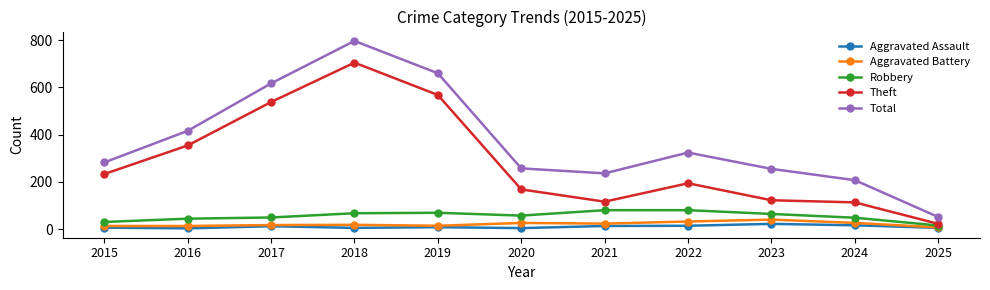

What is the minimum value for Robbery?

15